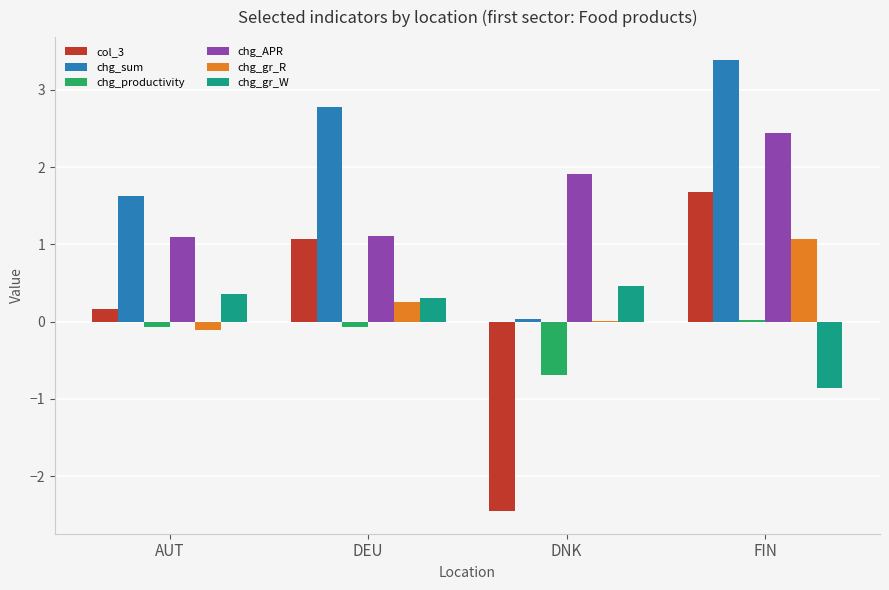

Between AUT and DNK, which series saw the biggest shift?

col_3